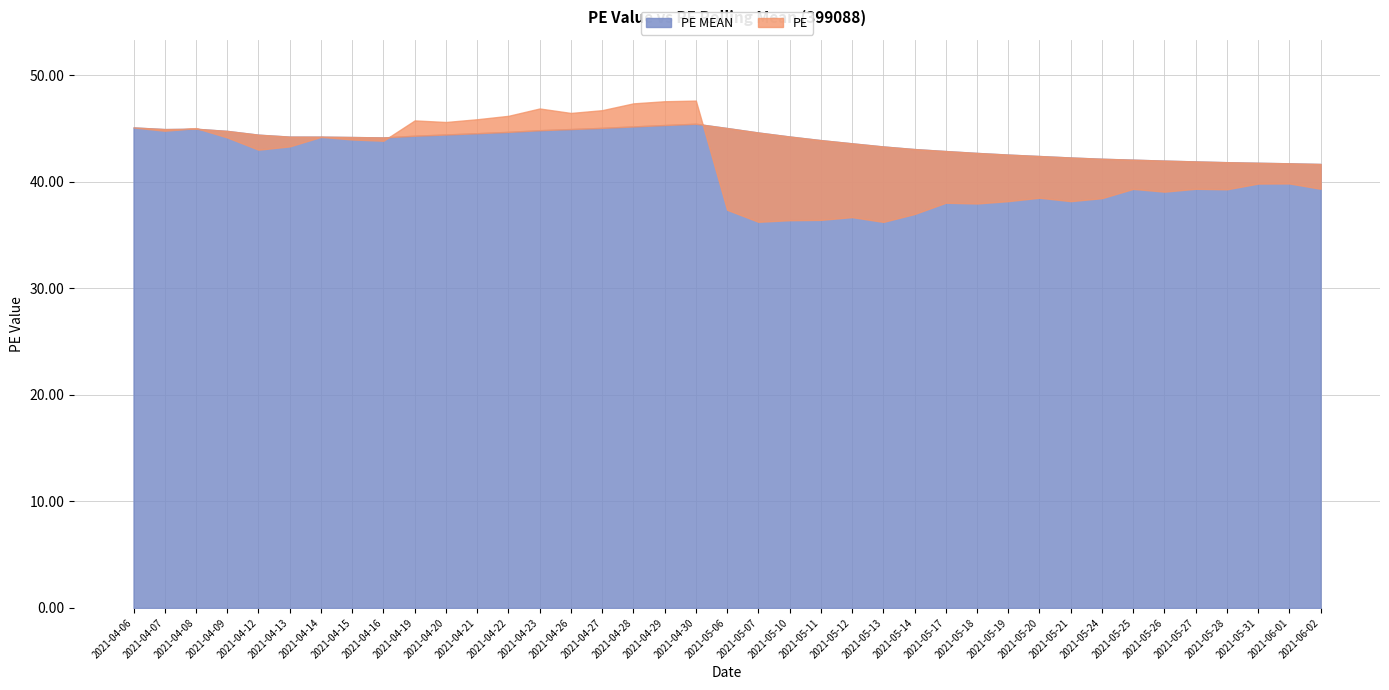

At how many categories does at least one series exceed 37?

39